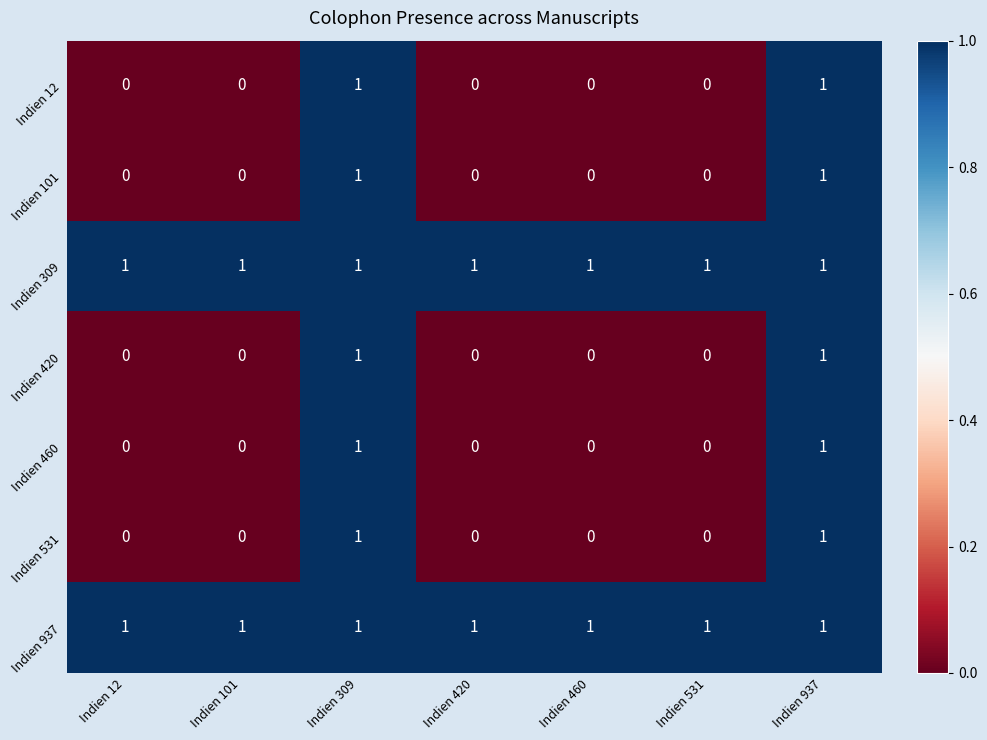

At how many categories does at least one series exceed 0?

7